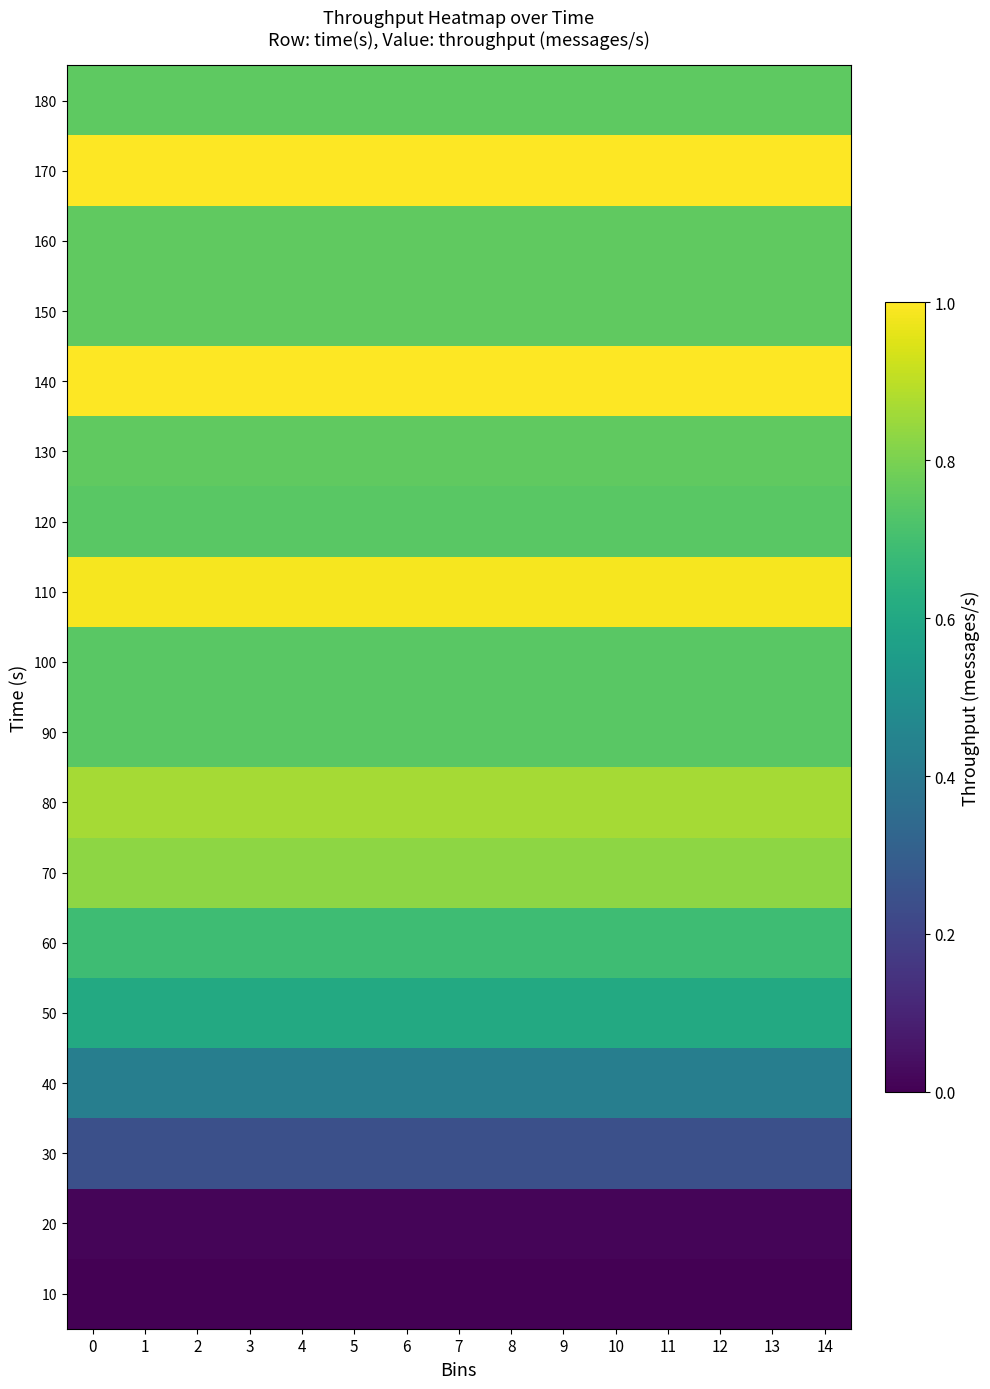

Reading right to left, transcribe all the data shown in this chart.

10: 14=0.0	13=0.0	12=0.0	11=0.0	10=0.0	9=0.0	8=0.0	7=0.0	6=0.0	5=0.0	4=0.0	3=0.0	2=0.0	1=0.0	0=0.0
20: 14=0.0	13=0.0	12=0.0	11=0.0	10=0.0	9=0.0	8=0.0	7=0.0	6=0.0	5=0.0	4=0.0	3=0.0	2=0.0	1=0.0	0=0.0
30: 14=0.2	13=0.2	12=0.2	11=0.2	10=0.2	9=0.2	8=0.2	7=0.2	6=0.2	5=0.2	4=0.2	3=0.2	2=0.2	1=0.2	0=0.2
40: 14=0.4	13=0.4	12=0.4	11=0.4	10=0.4	9=0.4	8=0.4	7=0.4	6=0.4	5=0.4	4=0.4	3=0.4	2=0.4	1=0.4	0=0.4
50: 14=0.6	13=0.6	12=0.6	11=0.6	10=0.6	9=0.6	8=0.6	7=0.6	6=0.6	5=0.6	4=0.6	3=0.6	2=0.6	1=0.6	0=0.6
60: 14=0.7	13=0.7	12=0.7	11=0.7	10=0.7	9=0.7	8=0.7	7=0.7	6=0.7	5=0.7	4=0.7	3=0.7	2=0.7	1=0.7	0=0.7
70: 14=0.8	13=0.8	12=0.8	11=0.8	10=0.8	9=0.8	8=0.8	7=0.8	6=0.8	5=0.8	4=0.8	3=0.8	2=0.8	1=0.8	0=0.8
80: 14=0.9	13=0.9	12=0.9	11=0.9	10=0.9	9=0.9	8=0.9	7=0.9	6=0.9	5=0.9	4=0.9	3=0.9	2=0.9	1=0.9	0=0.9
90: 14=0.7	13=0.7	12=0.7	11=0.7	10=0.7	9=0.7	8=0.7	7=0.7	6=0.7	5=0.7	4=0.7	3=0.7	2=0.7	1=0.7	0=0.7
100: 14=0.7	13=0.7	12=0.7	11=0.7	10=0.7	9=0.7	8=0.7	7=0.7	6=0.7	5=0.7	4=0.7	3=0.7	2=0.7	1=0.7	0=0.7
110: 14=1.0	13=1.0	12=1.0	11=1.0	10=1.0	9=1.0	8=1.0	7=1.0	6=1.0	5=1.0	4=1.0	3=1.0	2=1.0	1=1.0	0=1.0
120: 14=0.7	13=0.7	12=0.7	11=0.7	10=0.7	9=0.7	8=0.7	7=0.7	6=0.7	5=0.7	4=0.7	3=0.7	2=0.7	1=0.7	0=0.7
130: 14=0.8	13=0.8	12=0.8	11=0.8	10=0.8	9=0.8	8=0.8	7=0.8	6=0.8	5=0.8	4=0.8	3=0.8	2=0.8	1=0.8	0=0.8
140: 14=1.0	13=1.0	12=1.0	11=1.0	10=1.0	9=1.0	8=1.0	7=1.0	6=1.0	5=1.0	4=1.0	3=1.0	2=1.0	1=1.0	0=1.0
150: 14=0.8	13=0.8	12=0.8	11=0.8	10=0.8	9=0.8	8=0.8	7=0.8	6=0.8	5=0.8	4=0.8	3=0.8	2=0.8	1=0.8	0=0.8
160: 14=0.8	13=0.8	12=0.8	11=0.8	10=0.8	9=0.8	8=0.8	7=0.8	6=0.8	5=0.8	4=0.8	3=0.8	2=0.8	1=0.8	0=0.8
170: 14=1.0	13=1.0	12=1.0	11=1.0	10=1.0	9=1.0	8=1.0	7=1.0	6=1.0	5=1.0	4=1.0	3=1.0	2=1.0	1=1.0	0=1.0
180: 14=0.8	13=0.8	12=0.8	11=0.8	10=0.8	9=0.8	8=0.8	7=0.8	6=0.8	5=0.8	4=0.8	3=0.8	2=0.8	1=0.8	0=0.8